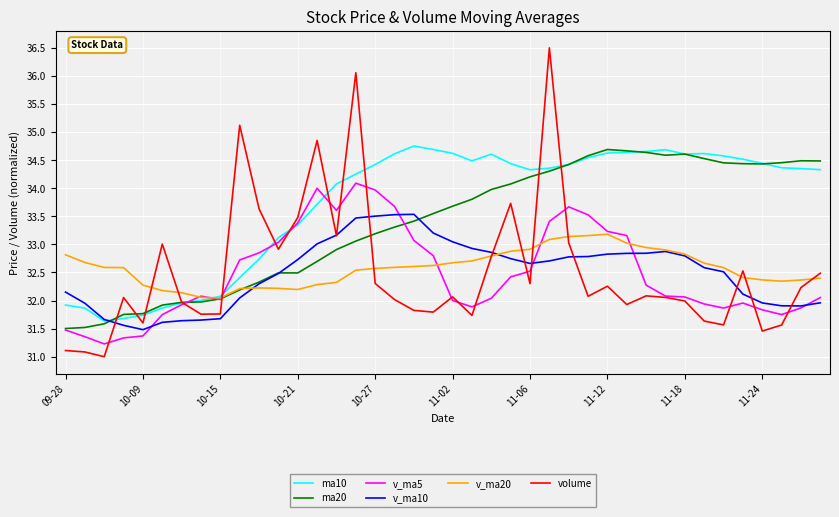

What is the average value of the v_ma20 series?

32.6